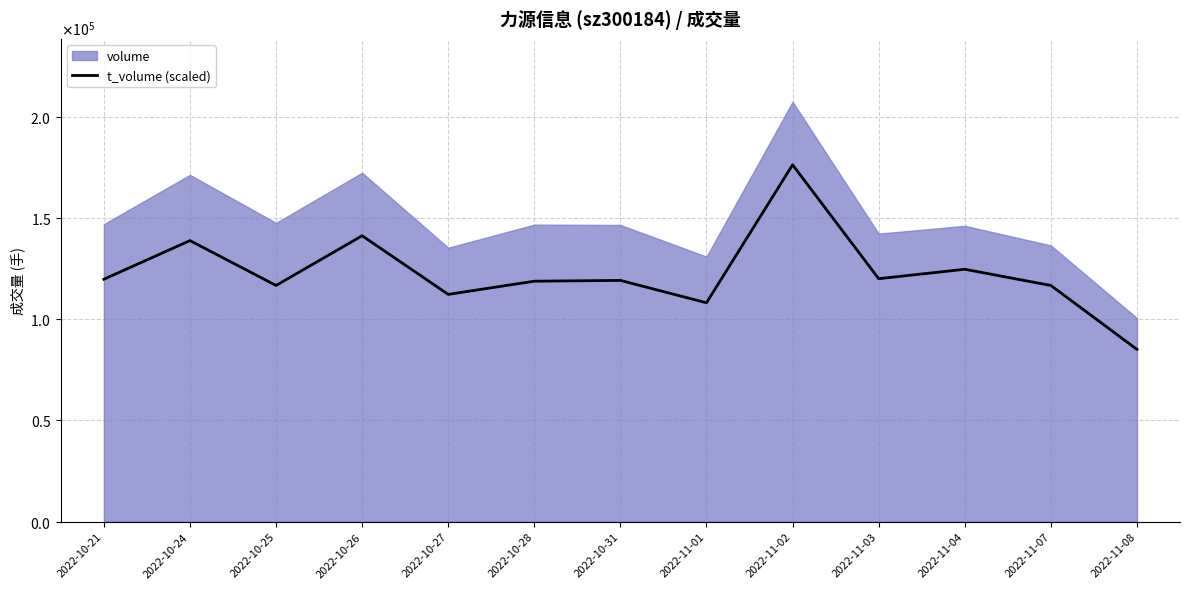

Where is the first local minimum?

2022-10-25